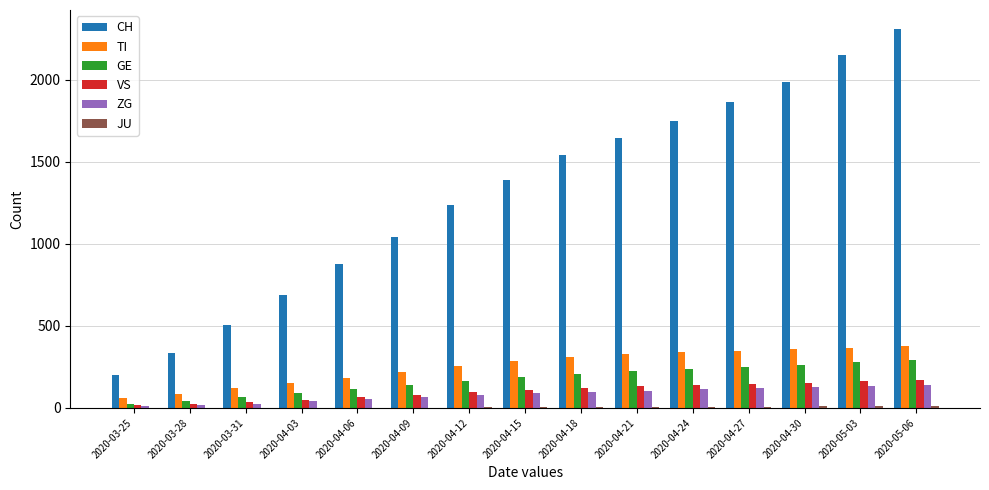

What is the maximum value shown in the chart?

2309